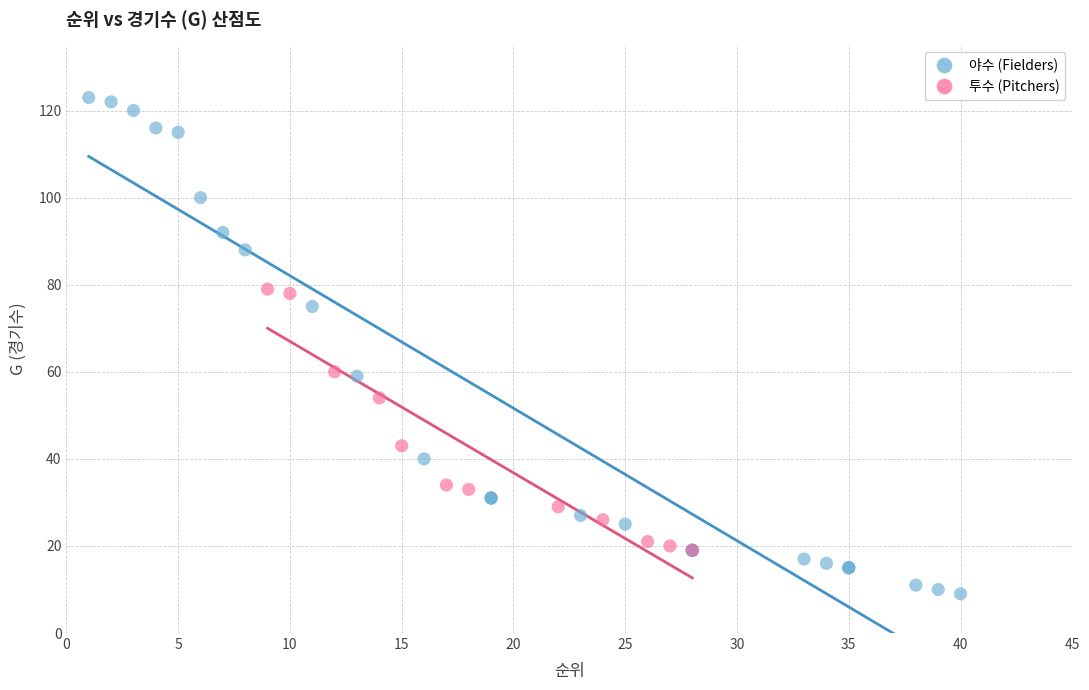

Which series reaches the maximum Y coordinate?

야수 (Fielders)